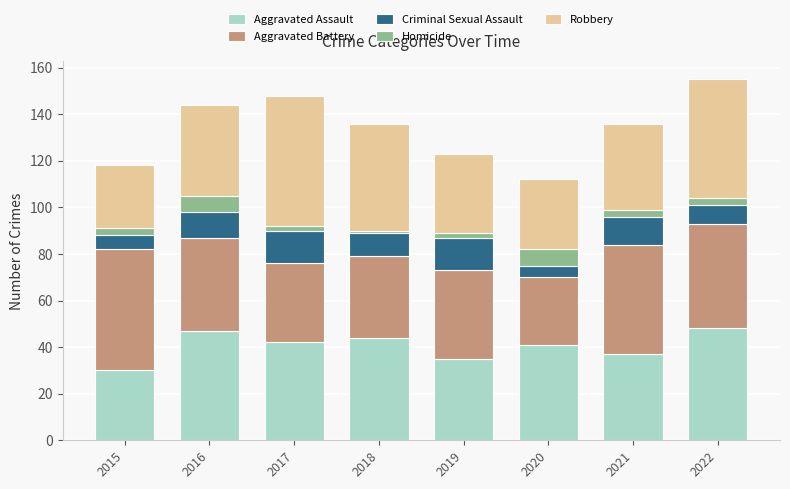

What is the highest value of the Aggravated Assault series?

48